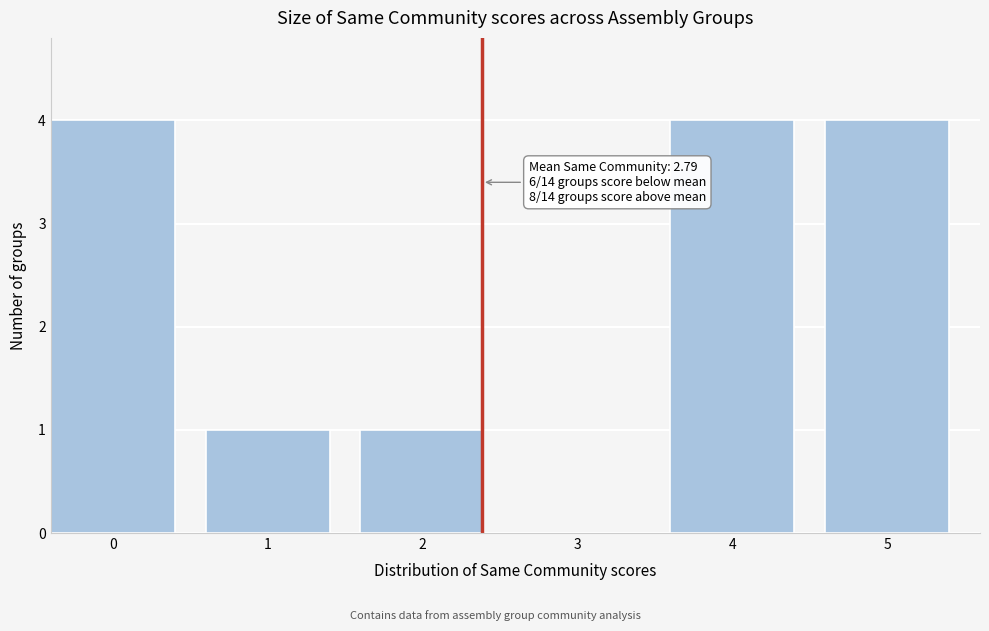

Reading left to right, what are all the values shown in this chart?

0=4	1=1	2=1	3=0	4=4	5=4